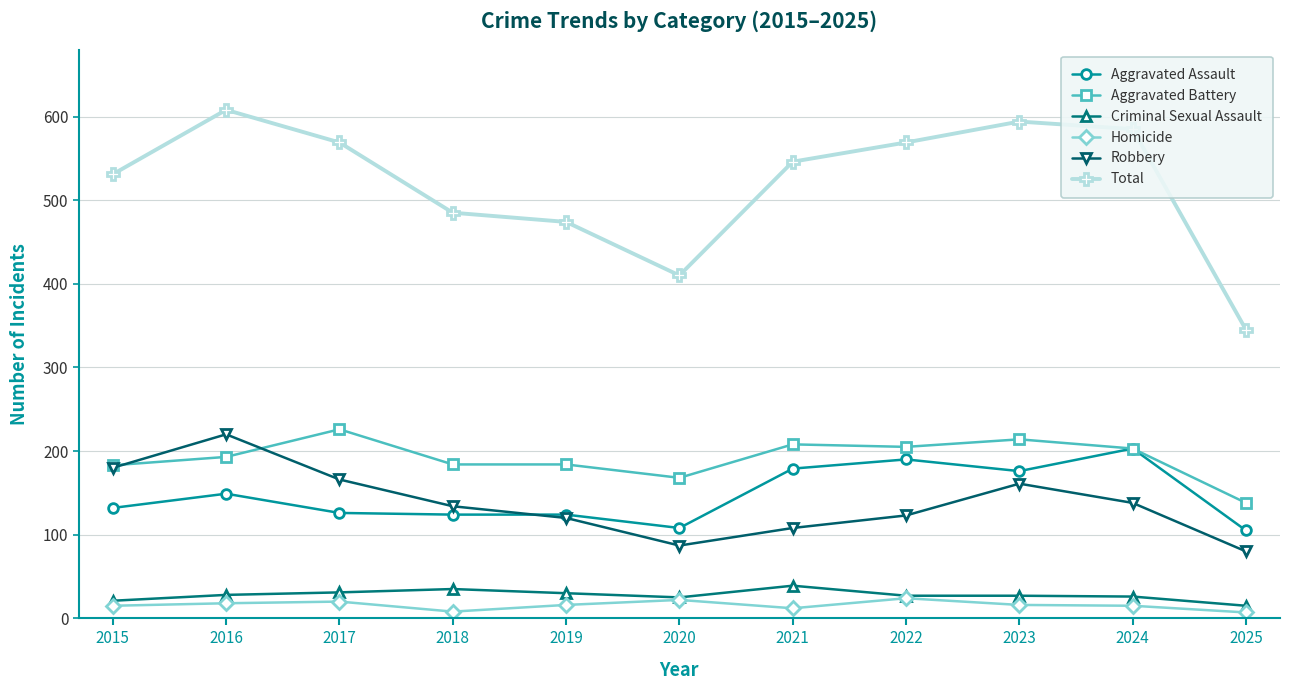

The Total series shows 531 at 2015. True or false?

True